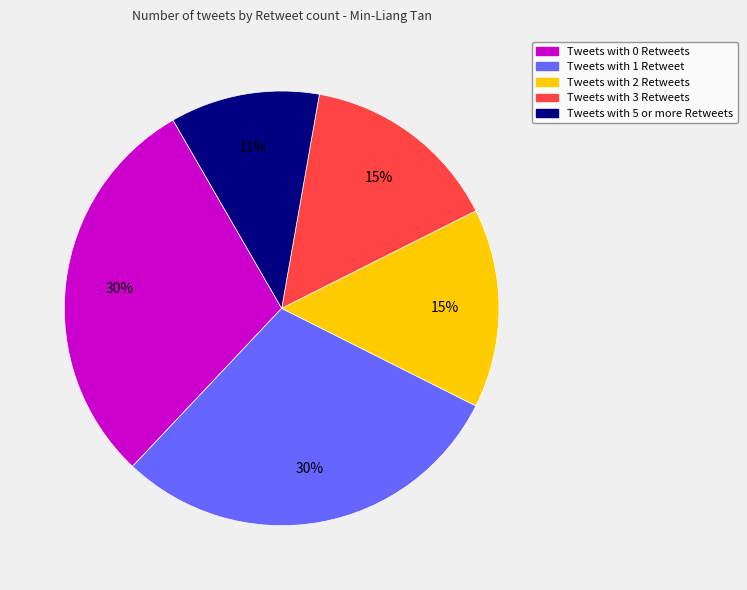

Count the number of slices in the pie.

5